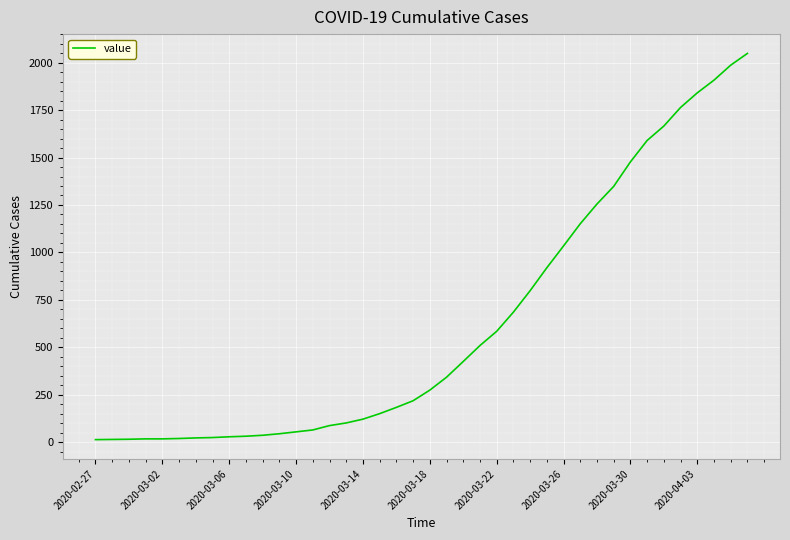

What is the maximum value shown in the chart?

2049